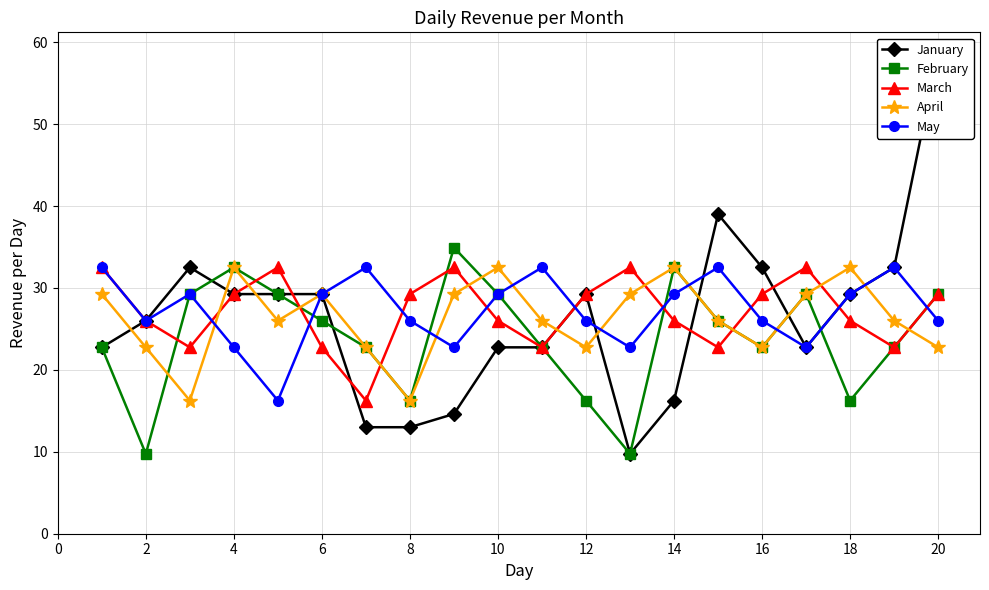

True or false: February has more than 1 interior local peaks.

True